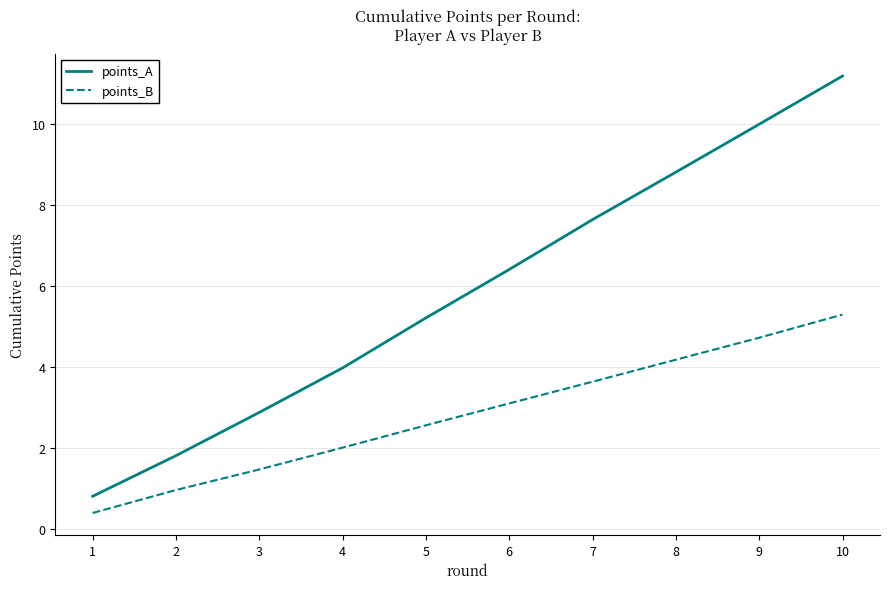

True or false: points_A has more than 1 points higher than both neighbors.

False